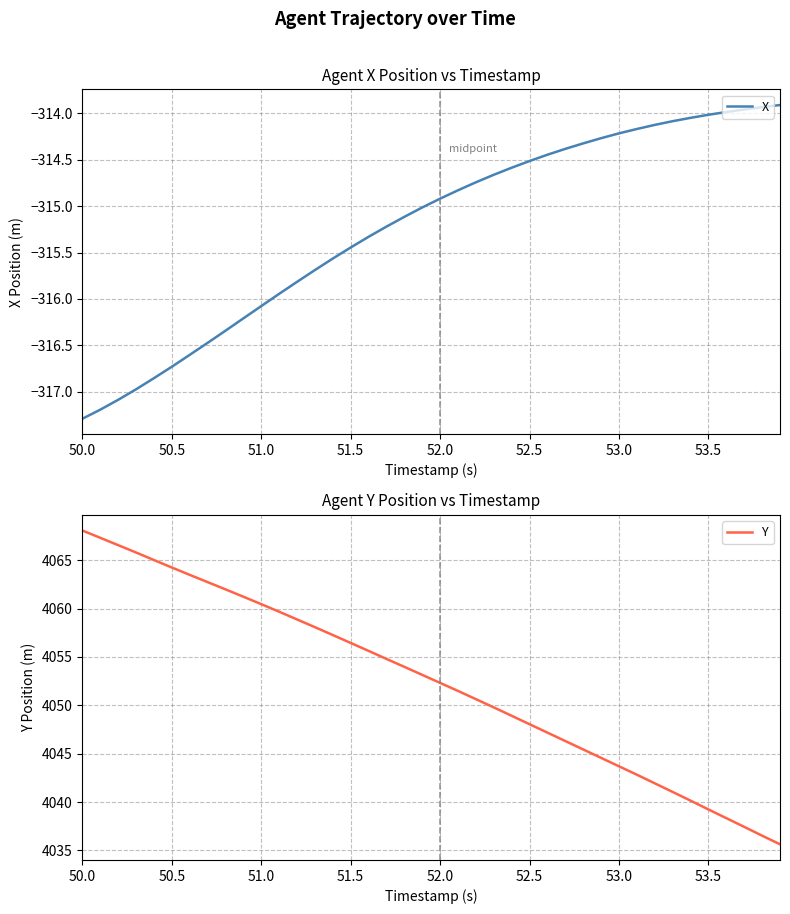

At which category does the chart reach its peak across all series?

50.0